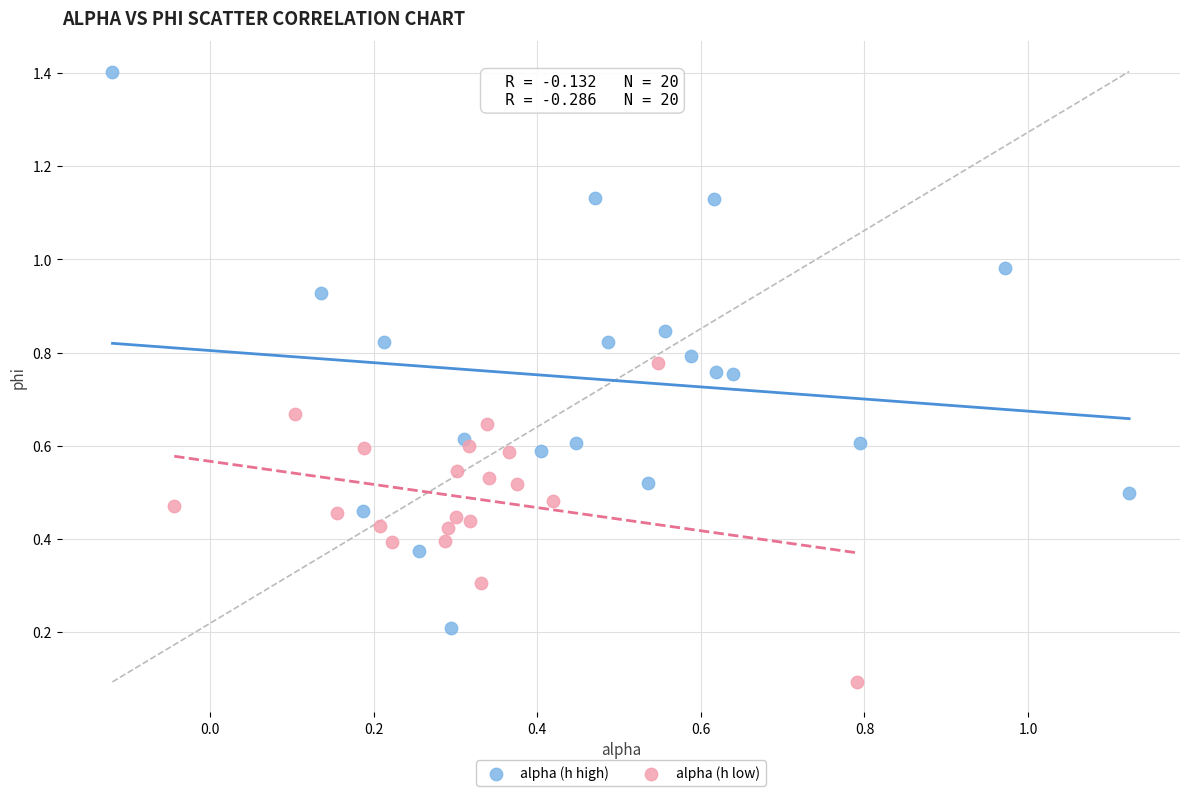

Which series reaches the maximum Y coordinate?

alpha (h high)